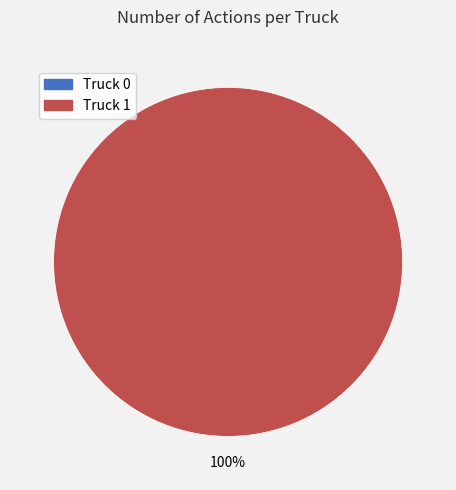

Rank the categories by value from lowest to highest.

Truck 0, Truck 1